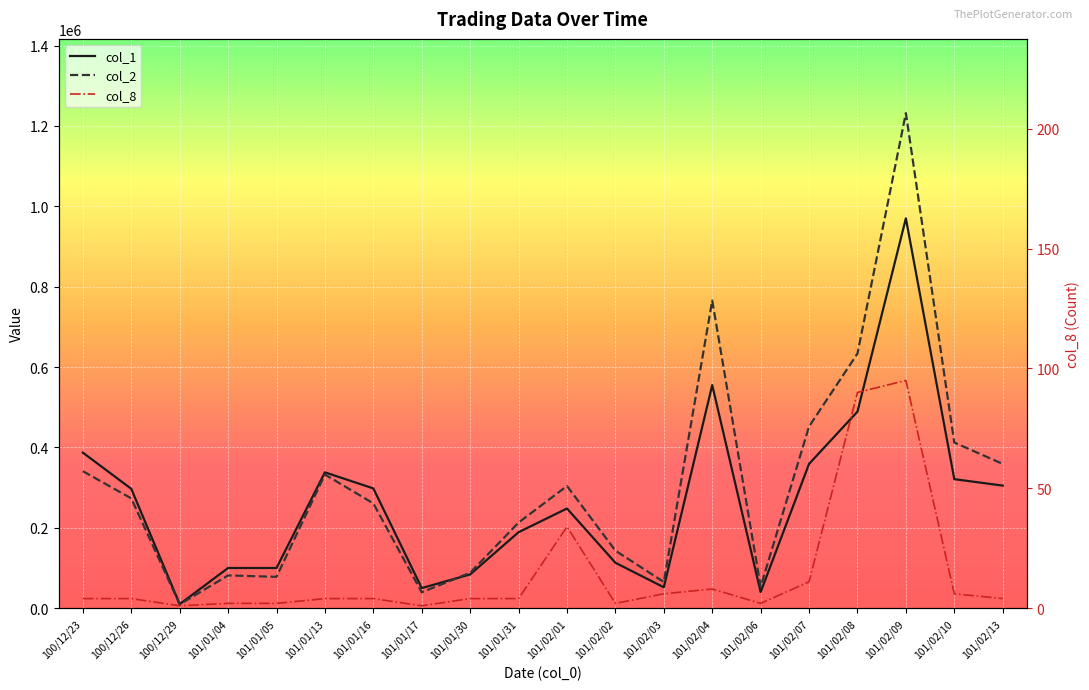

At which category does col_8 reach its first local valley?

100/12/29